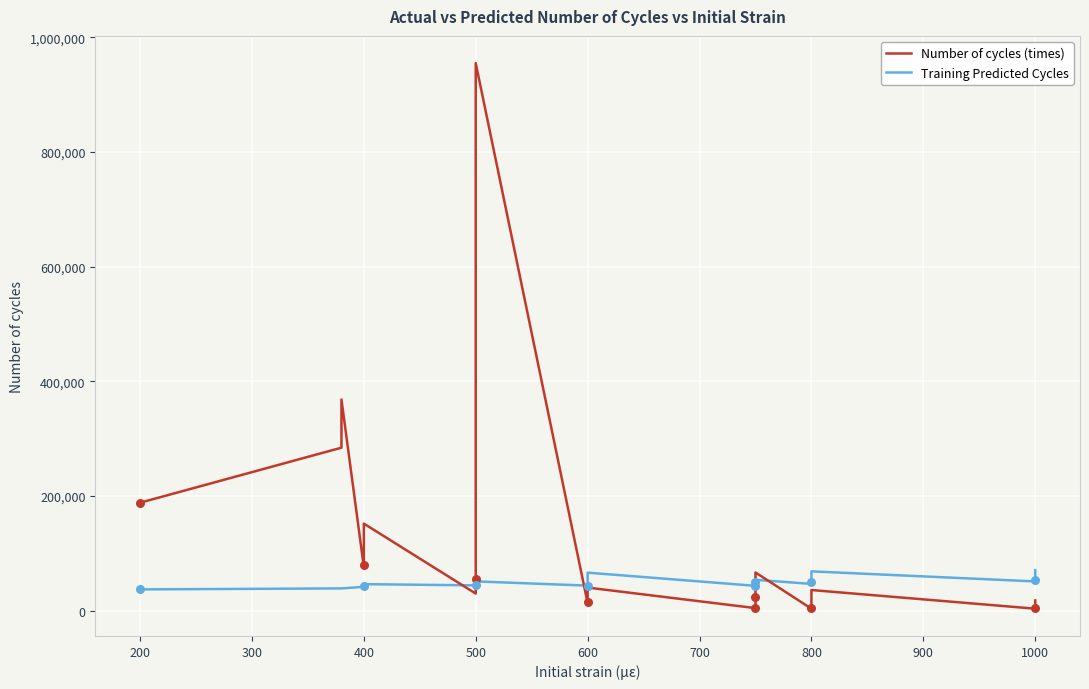

Which series contains the lowest Y value?

Number of cycles (times)